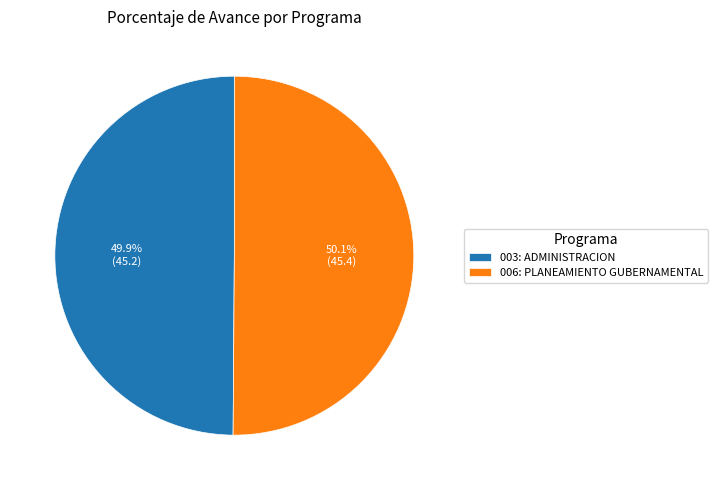

The 006: PLANEAMIENTO GUBERNAMENTAL slice represents 50% of the pie. True or false?

True